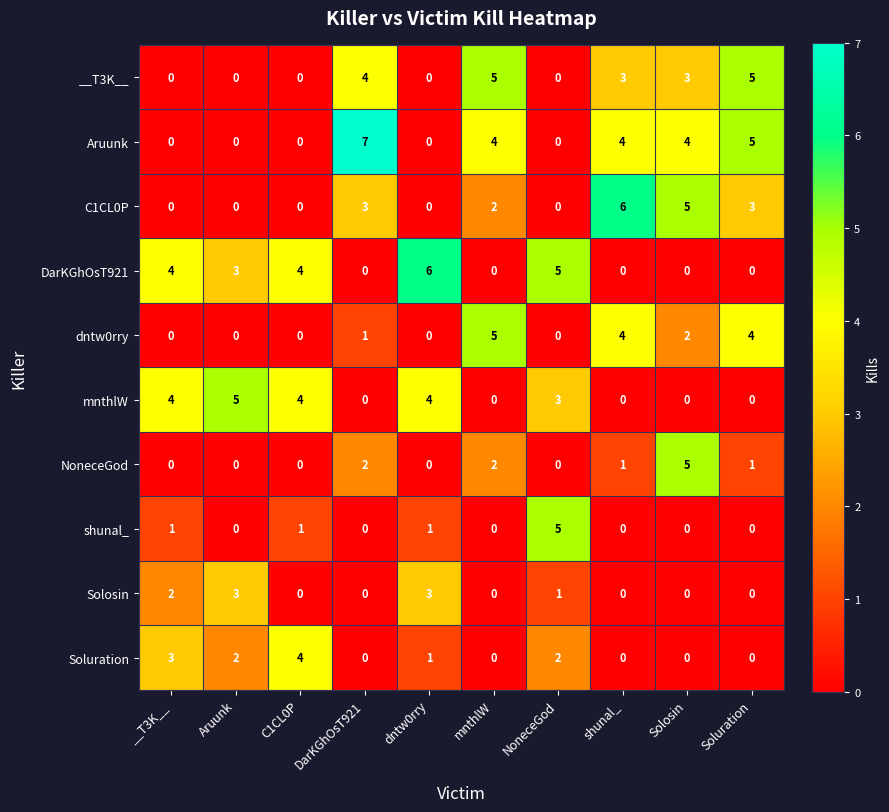

What is the greatest value displayed?

7